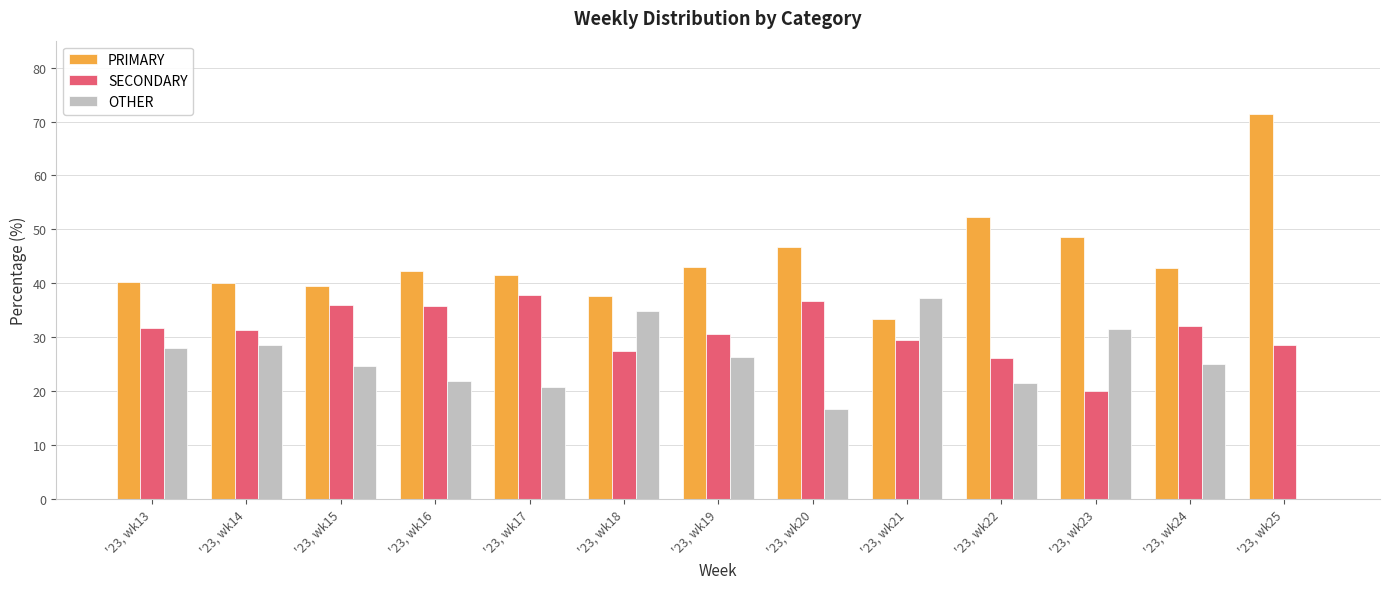

True or false: PRIMARY has a value of 21.2 at '23, wk17.

False